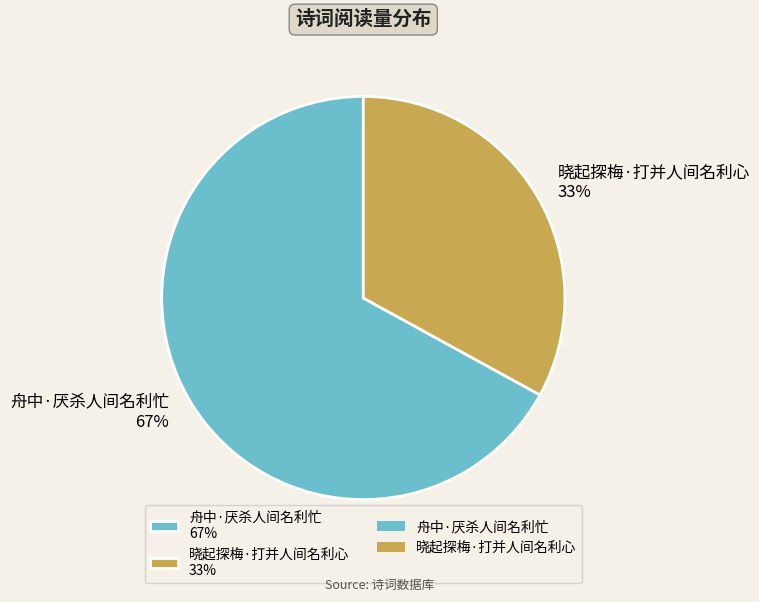

What percentage is the 晓起探梅·打并人间名利心 slice, to the nearest percent?

33%